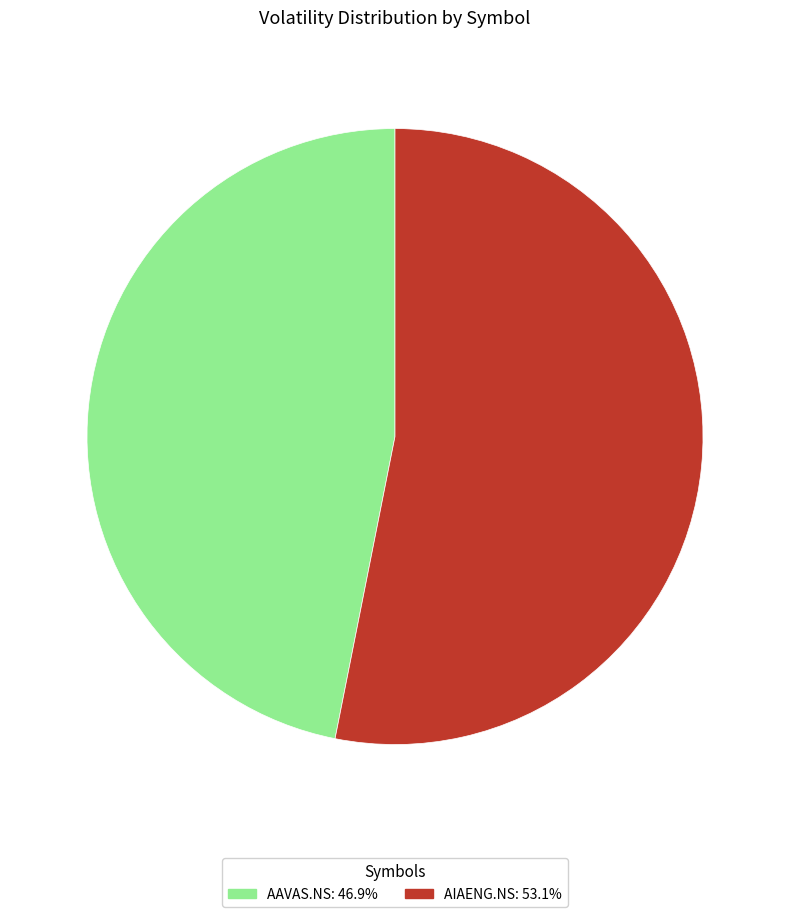

Is there any slice that represents more than half of the pie?

Yes